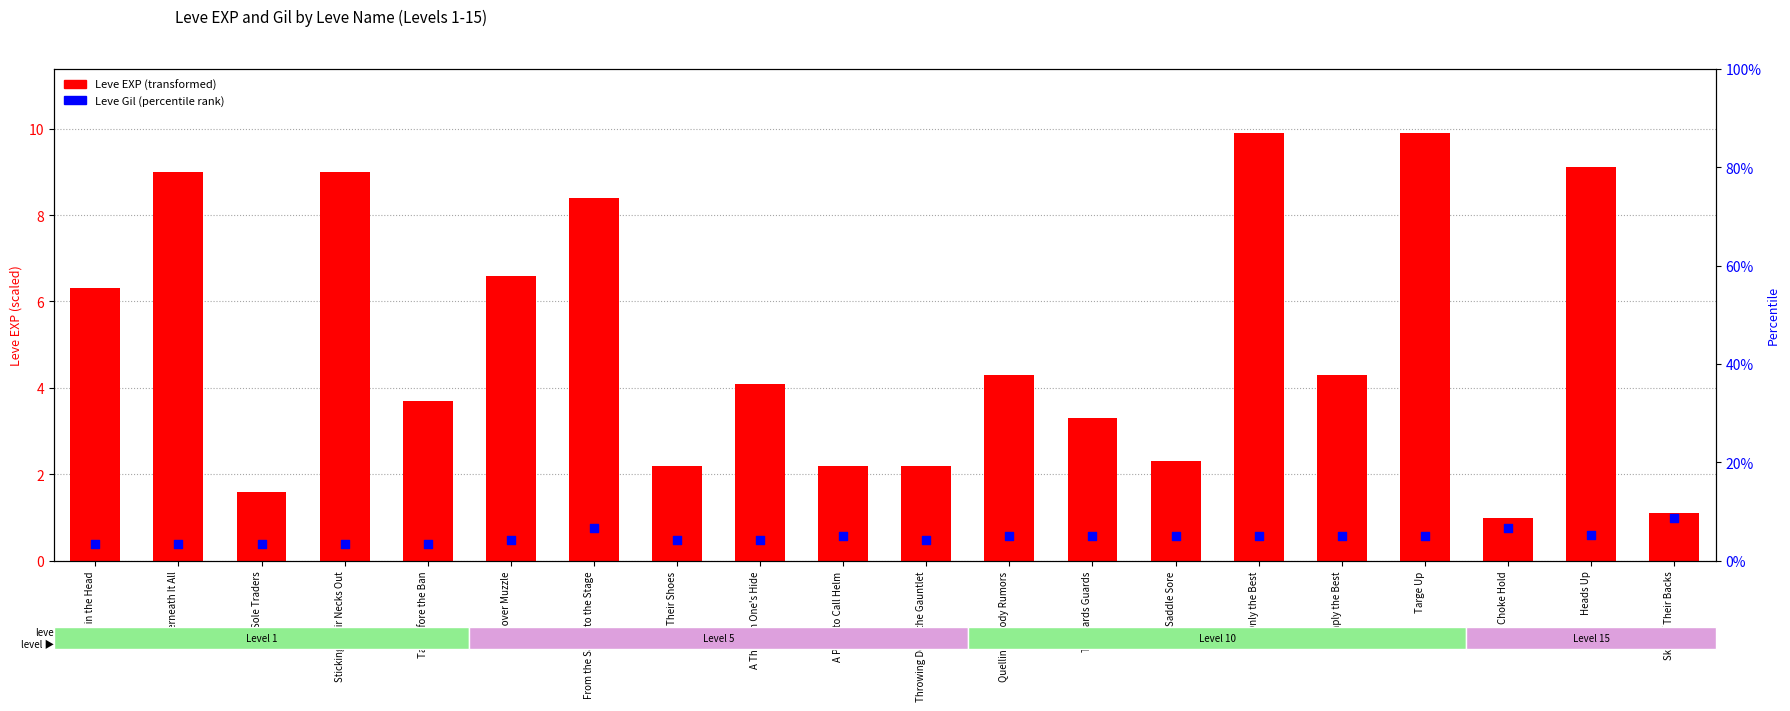

Which series contains the highest Y value?

Leve EXP (transformed)